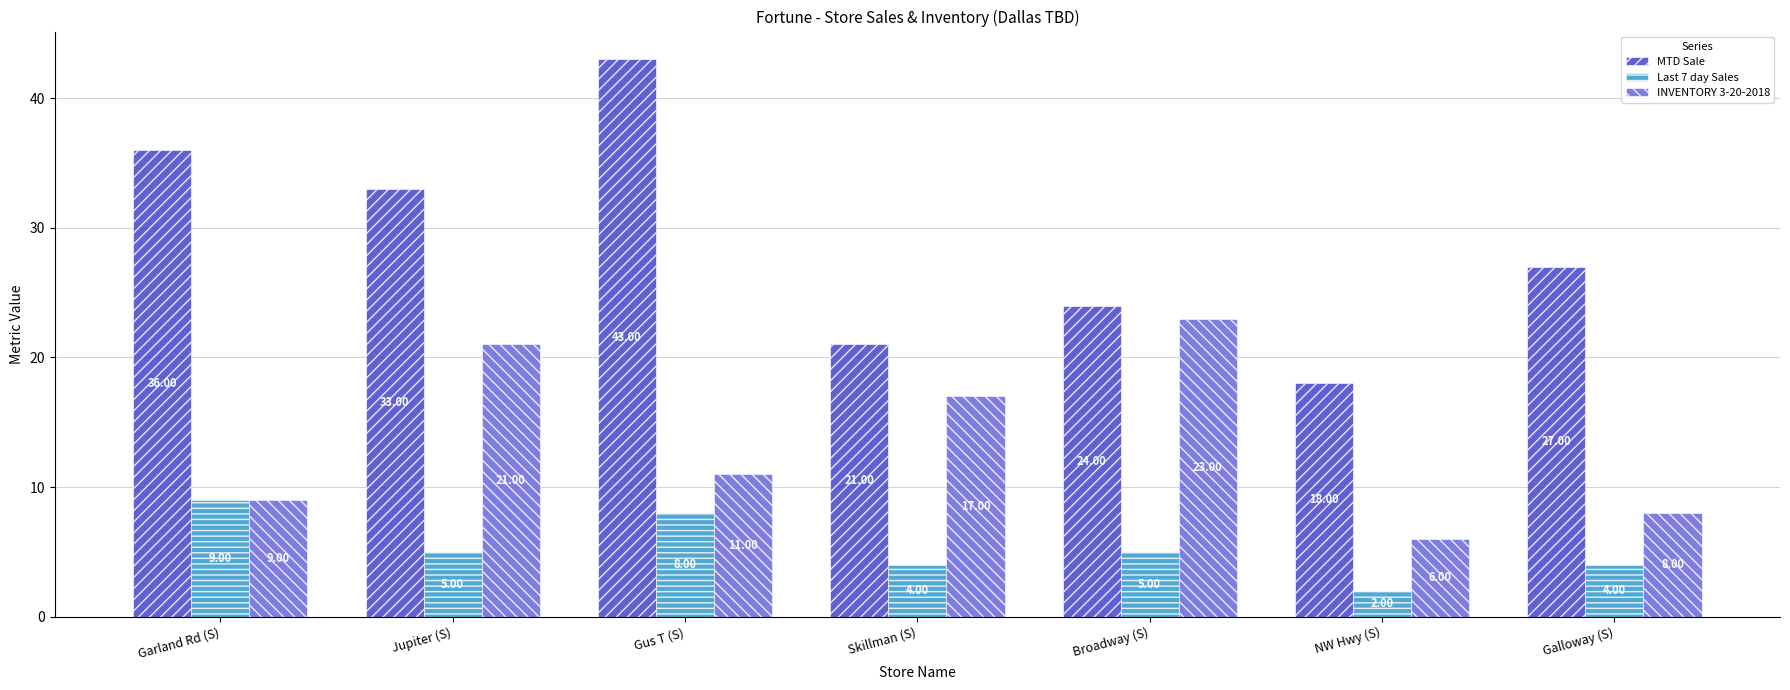

Where is INVENTORY 3-20-2018 nearest to the value 14?

Gus T (S)